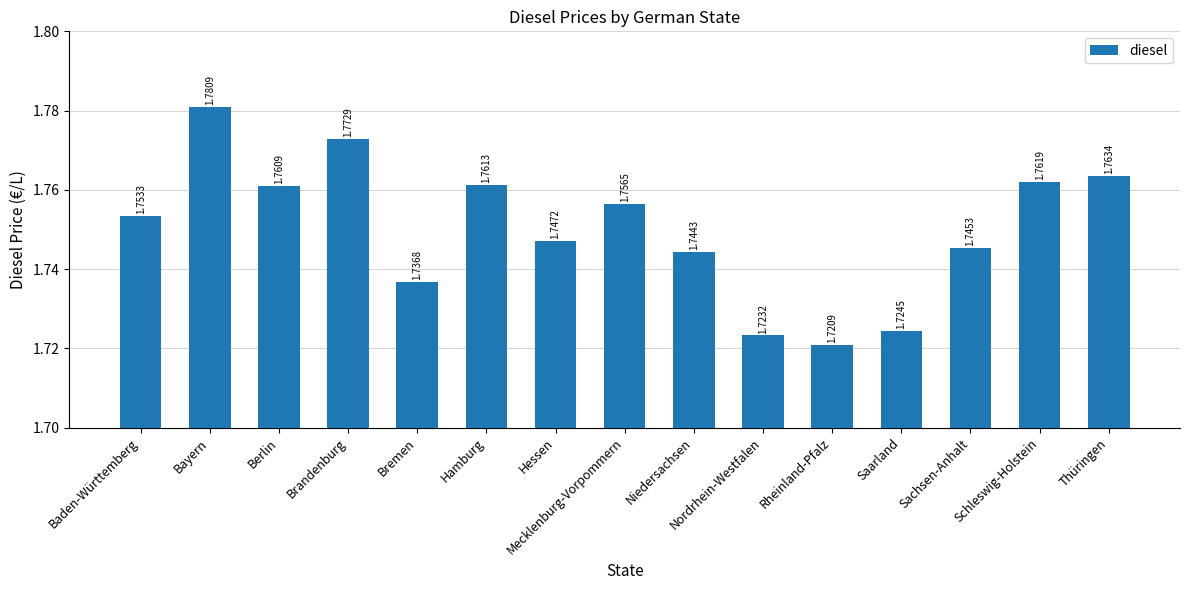

What is the label of the 4th bar from the left?

Brandenburg